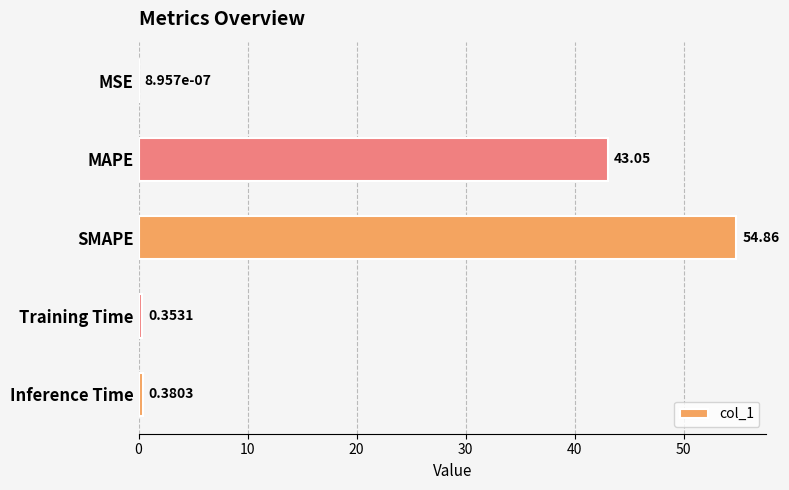

At which label is the value closest to 27?

MAPE